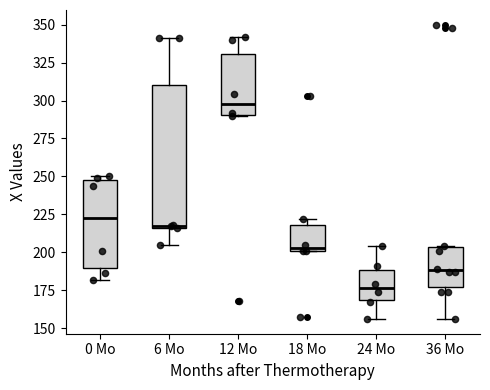

Where does the upper whisker of the box for 24 Mo end on the y-axis? The values are not printed on the chart, so give them approximately, as read against the axis.

205